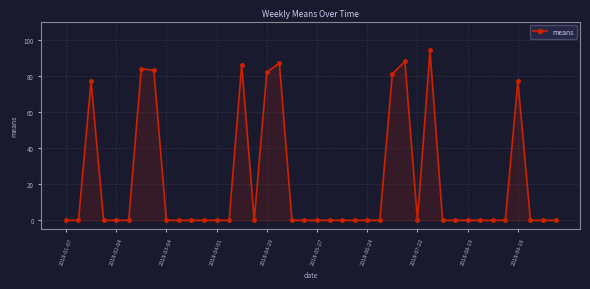

What is the maximum value shown in the chart?

94